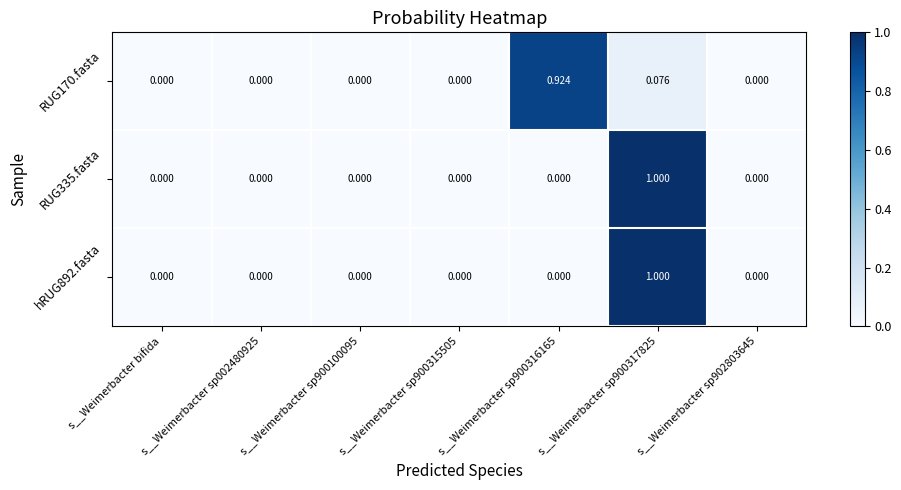

Reading left to right, extract all data points from this chart.

RUG170.fasta: s__Weimerbacter bifida=0.0	s__Weimerbacter sp002480925=0.0	s__Weimerbacter sp900100095=0.0	s__Weimerbacter sp900315505=0.0	s__Weimerbacter sp900316165=0.9	s__Weimerbacter sp900317825=0.1	s__Weimerbacter sp902803645=0.0
RUG335.fasta: s__Weimerbacter bifida=0.0	s__Weimerbacter sp002480925=0.0	s__Weimerbacter sp900100095=0.0	s__Weimerbacter sp900315505=0.0	s__Weimerbacter sp900316165=0.0	s__Weimerbacter sp900317825=1.0	s__Weimerbacter sp902803645=0.0
hRUG892.fasta: s__Weimerbacter bifida=0.0	s__Weimerbacter sp002480925=0.0	s__Weimerbacter sp900100095=0.0	s__Weimerbacter sp900315505=0.0	s__Weimerbacter sp900316165=0.0	s__Weimerbacter sp900317825=1.0	s__Weimerbacter sp902803645=0.0